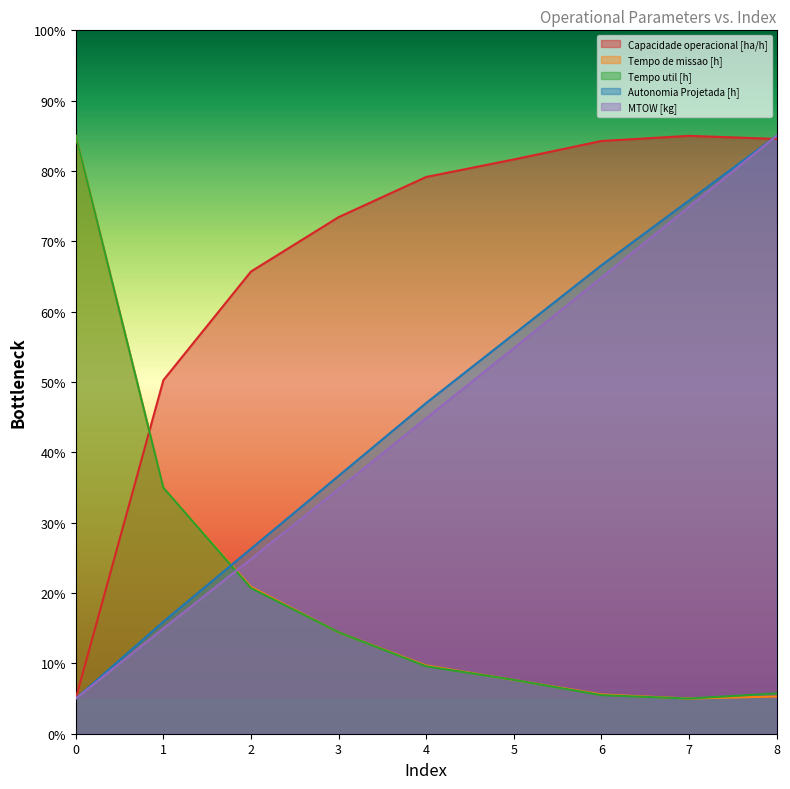

True or false: Tempo util [h] and Autonomia Projetada [h] intersect in this chart.

True